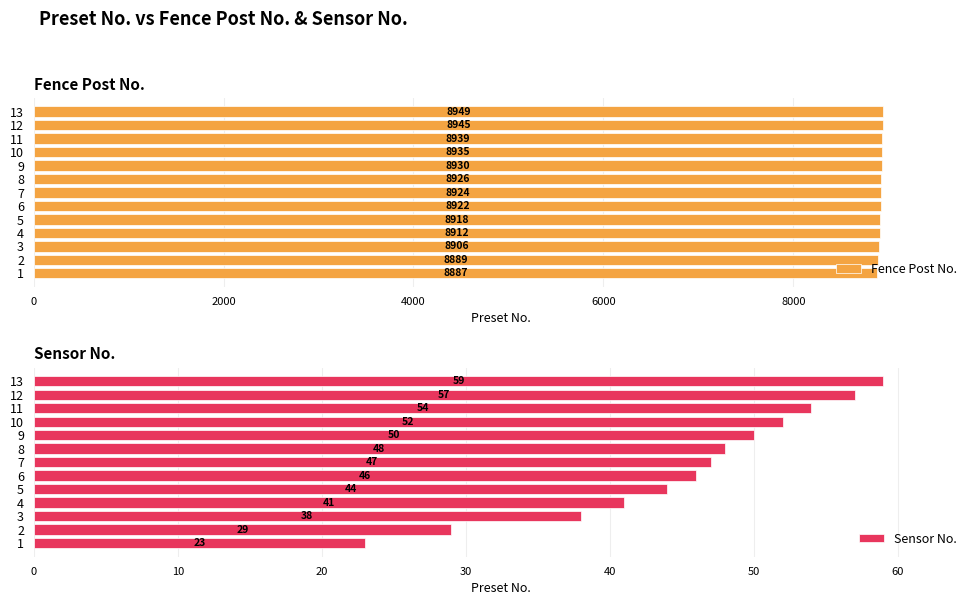

How many values in the Sensor No. series are below 47?

6